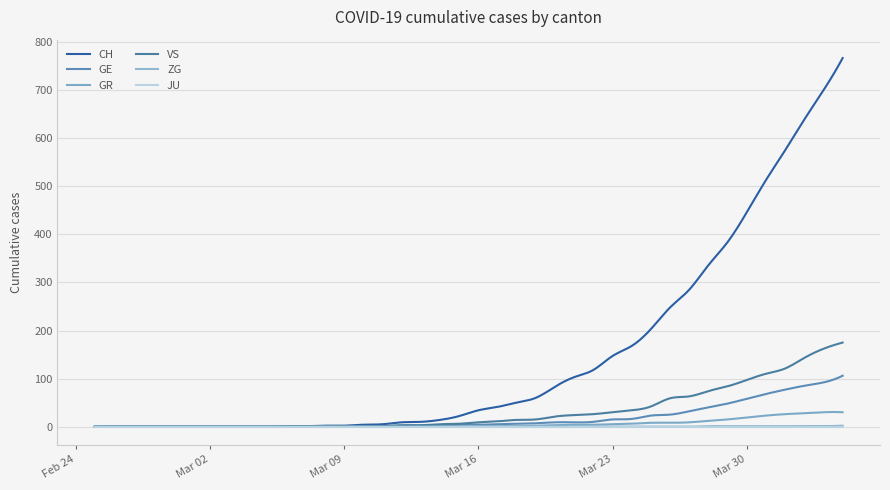

At how many categories does at least one series exceed 417?

6